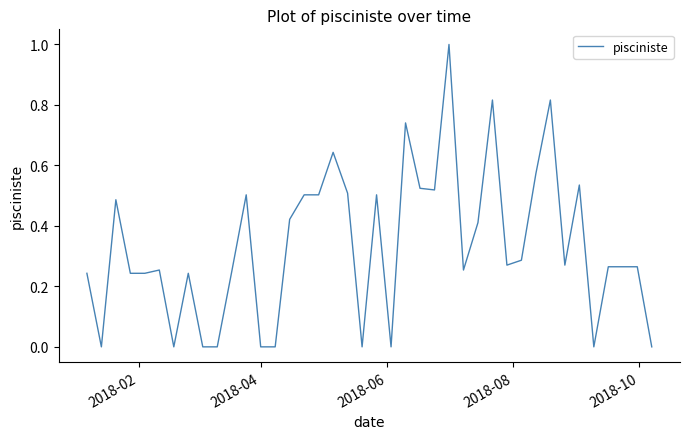

What is the maximum value shown in the chart?

1.0